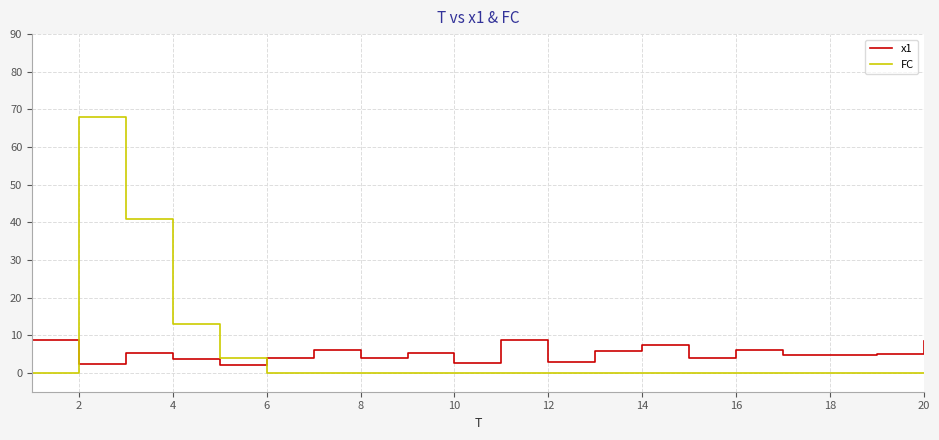

List the series in order of their peak value, highest first.

FC, x1